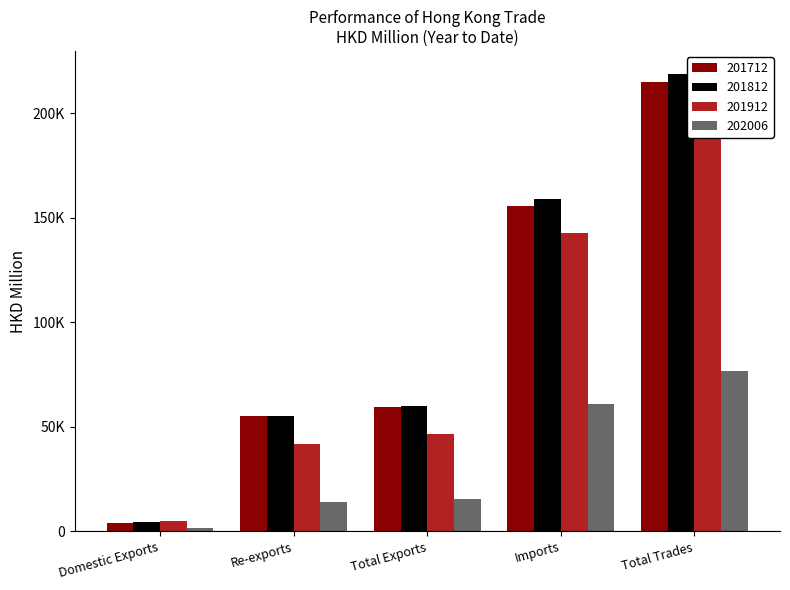

Rank the series at Re-exports from lowest to highest value.

202006, 201912, 201812, 201712